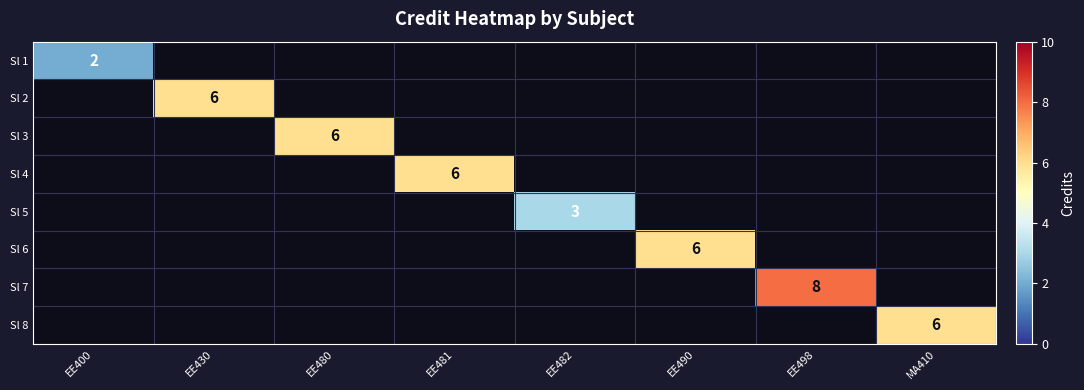

The Sl 2 series shows 4 at EE430. True or false?

False